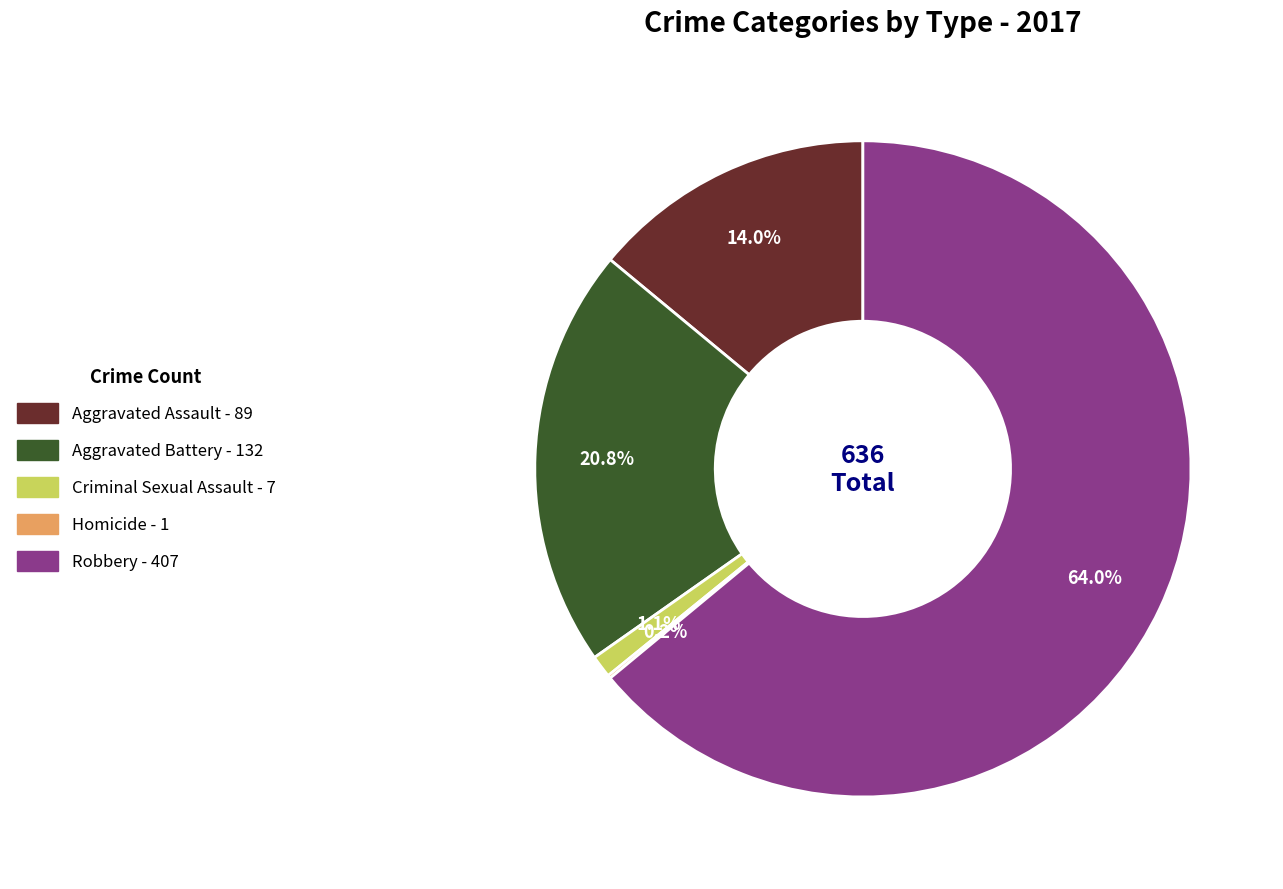

What is the ratio of the value at Aggravated Battery to the value at Robbery?

0.3